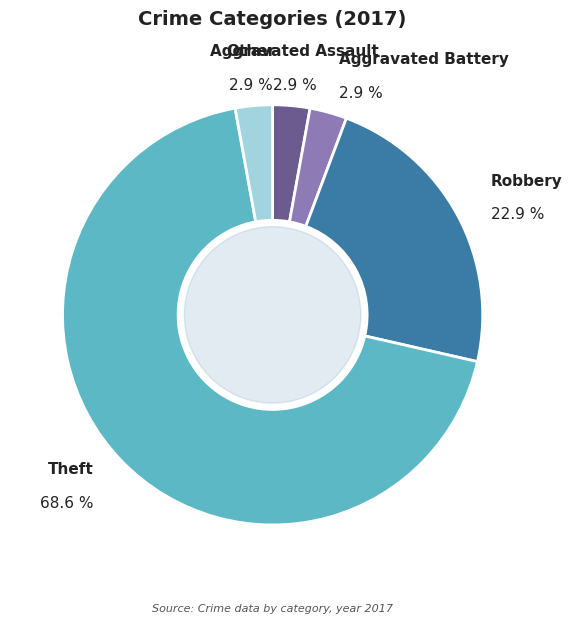

To the nearest percent, what is the average slice percentage?

20%